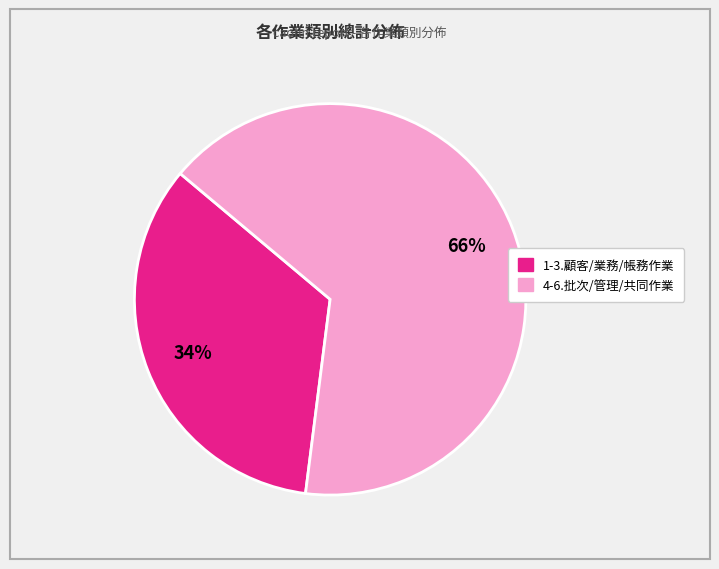

To the nearest percent, what is the average slice percentage?

50%